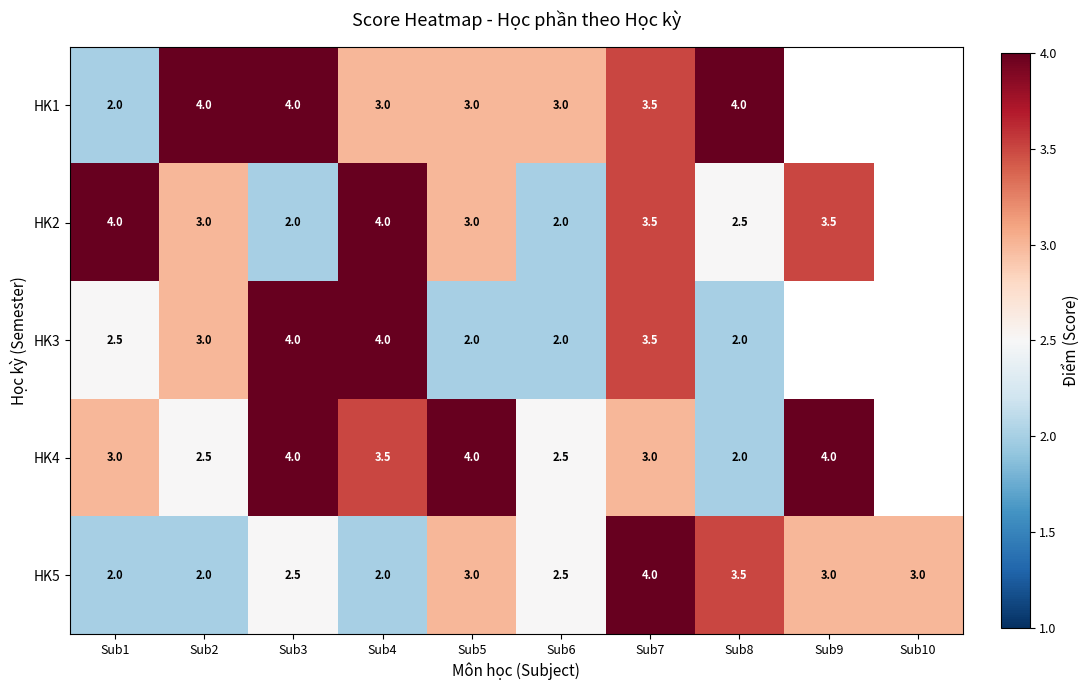

The HK5 series shows 3.7 at Sub3. True or false?

False